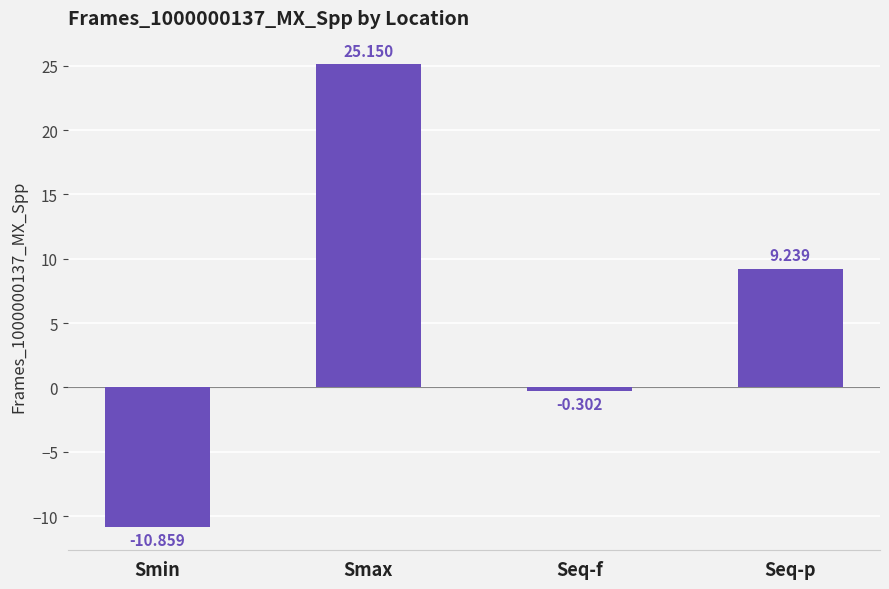

Which label corresponds to the smallest value in the chart?

Smin